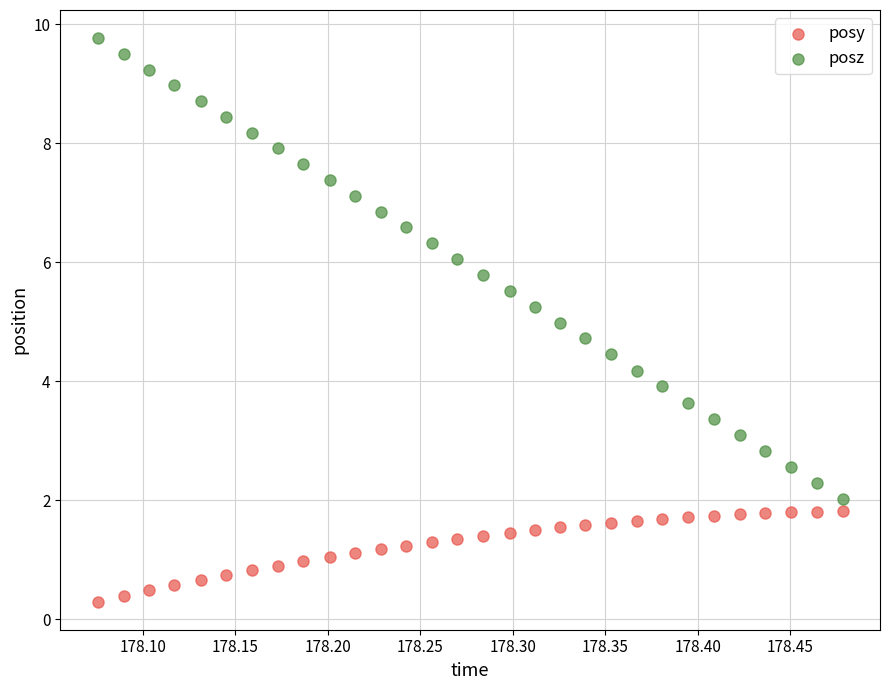

Across all data points, what is the range of X values (max minus min)?

0.4